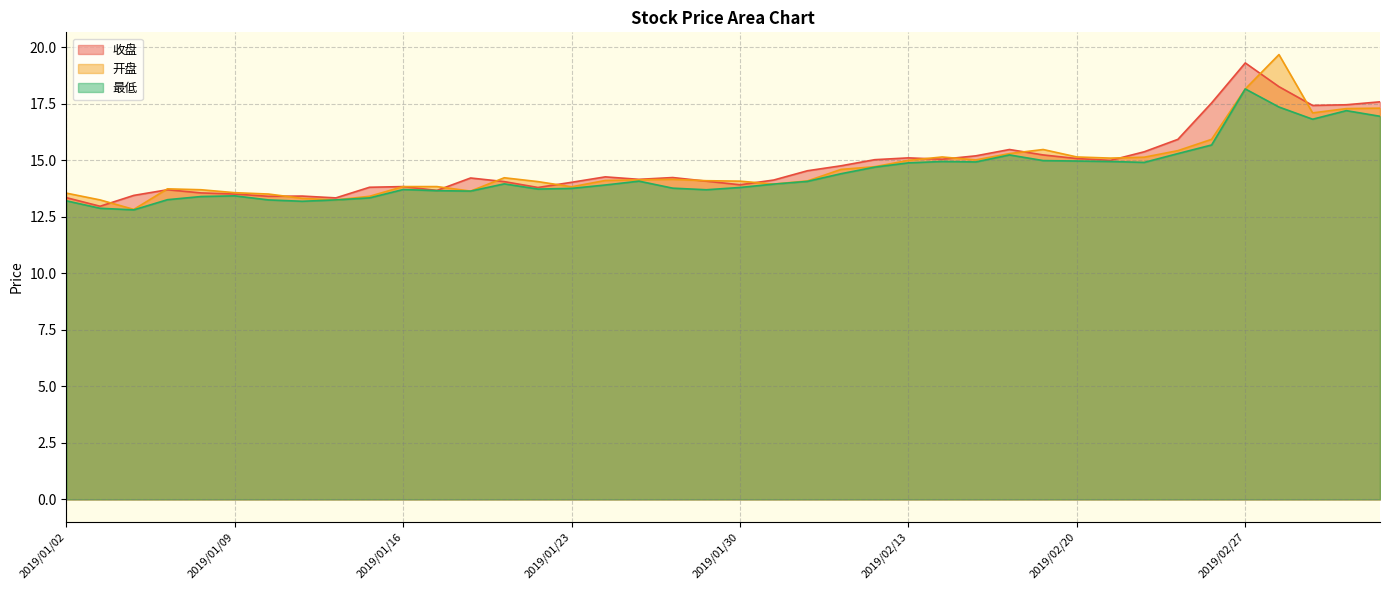

At how many categories does at least one series exceed 18?

2